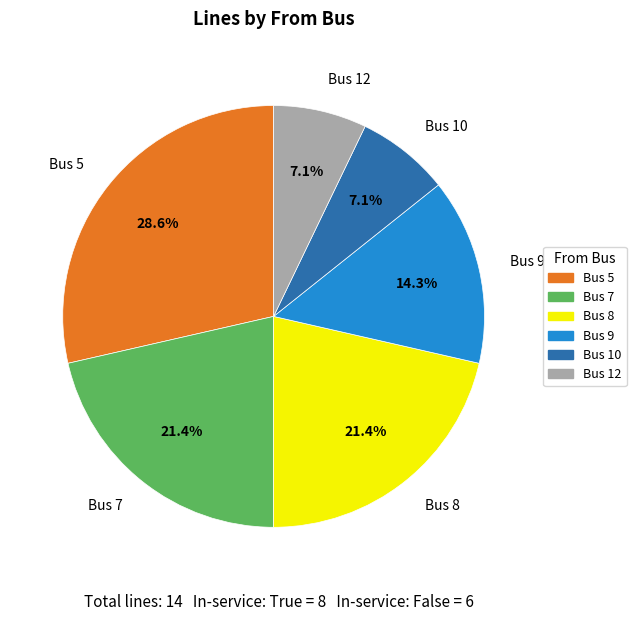

Is the sum of Bus 12 and Bus 7 greater than half?

No